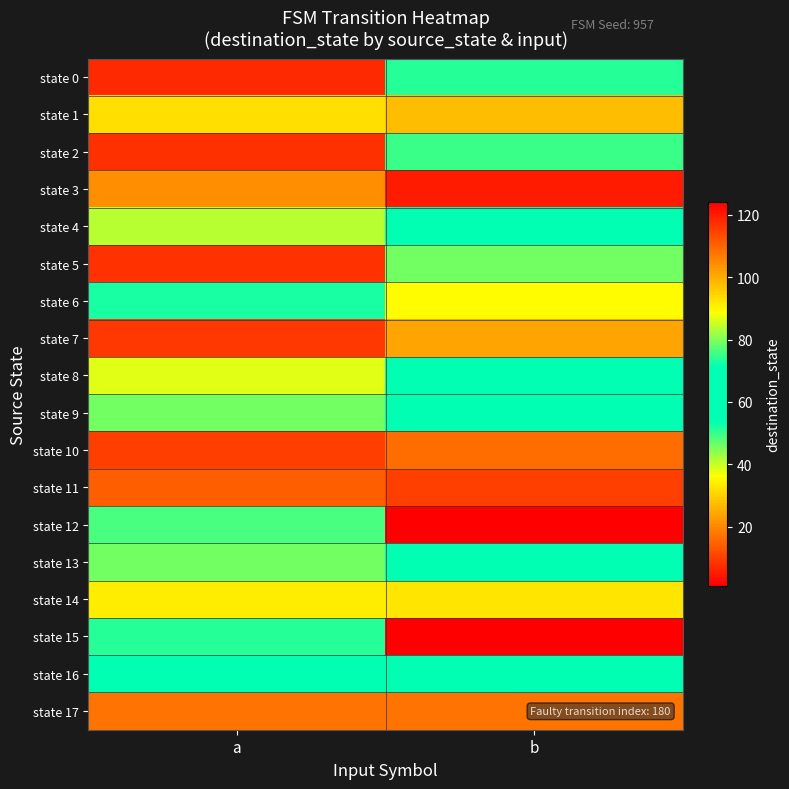

At b, list the series in order from smallest to largest.

state 15, state 11, state 17, state 7, state 1, state 14, state 6, state 2, state 0, state 13, state 4, state 9, state 16, state 8, state 5, state 10, state 3, state 12